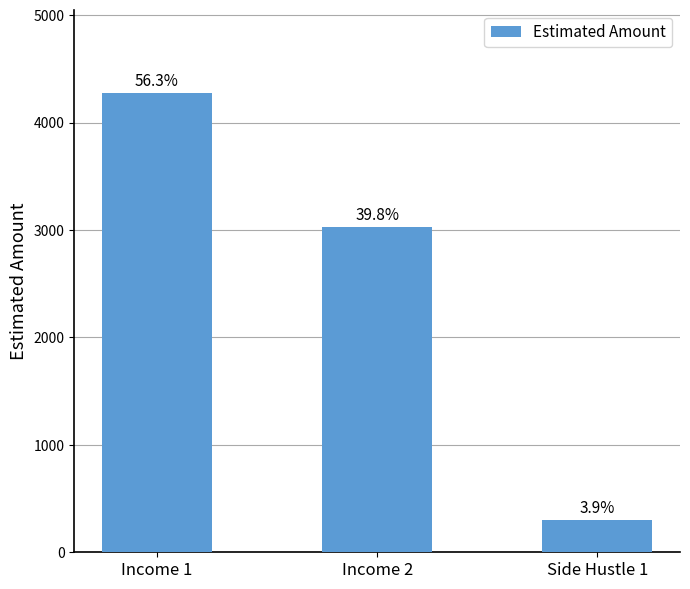

Does the chart contain any negative values?

No